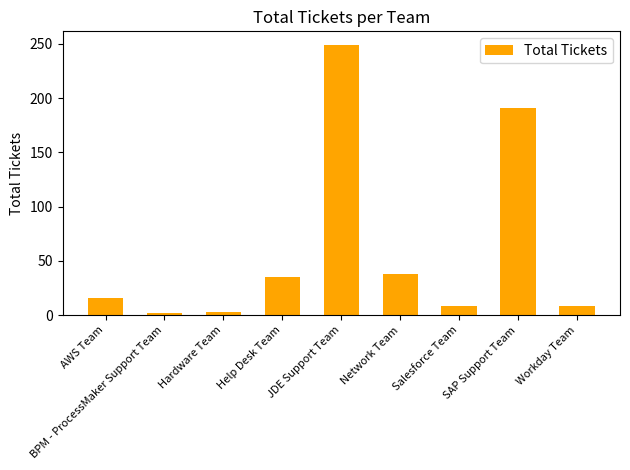

True or false: the data shows 2 at BPM - ProcessMaker Support Team.

True